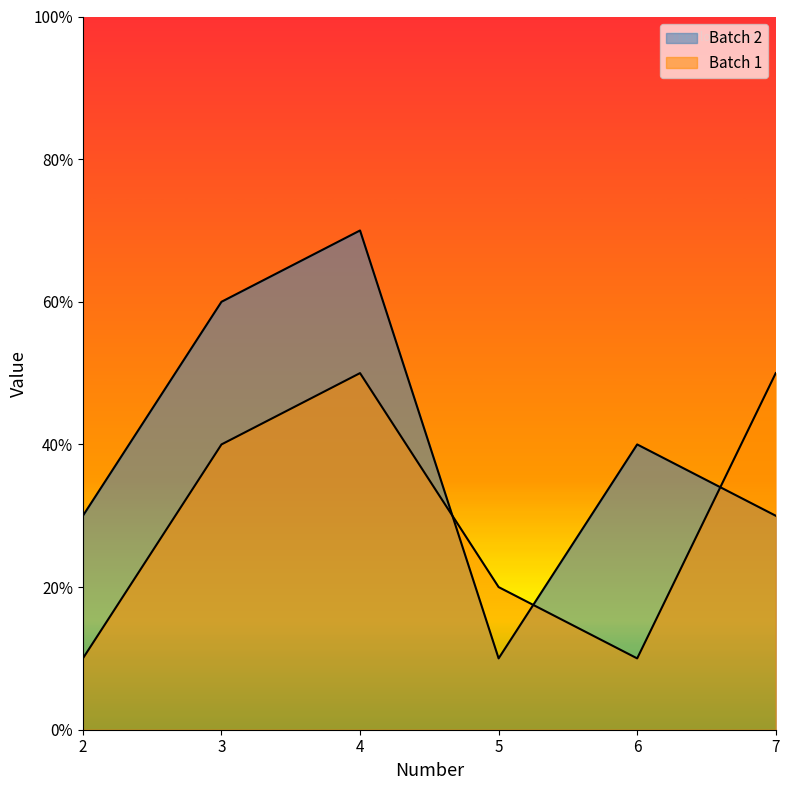

Where is the first local minimum for Batch 1?

6